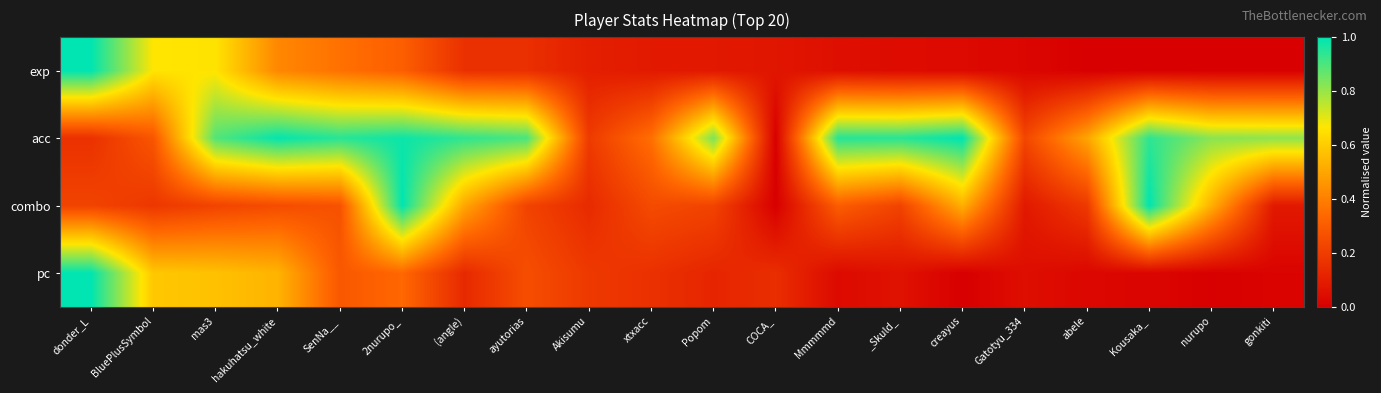

At which category is the sum across all series the highest?

2nurupo_